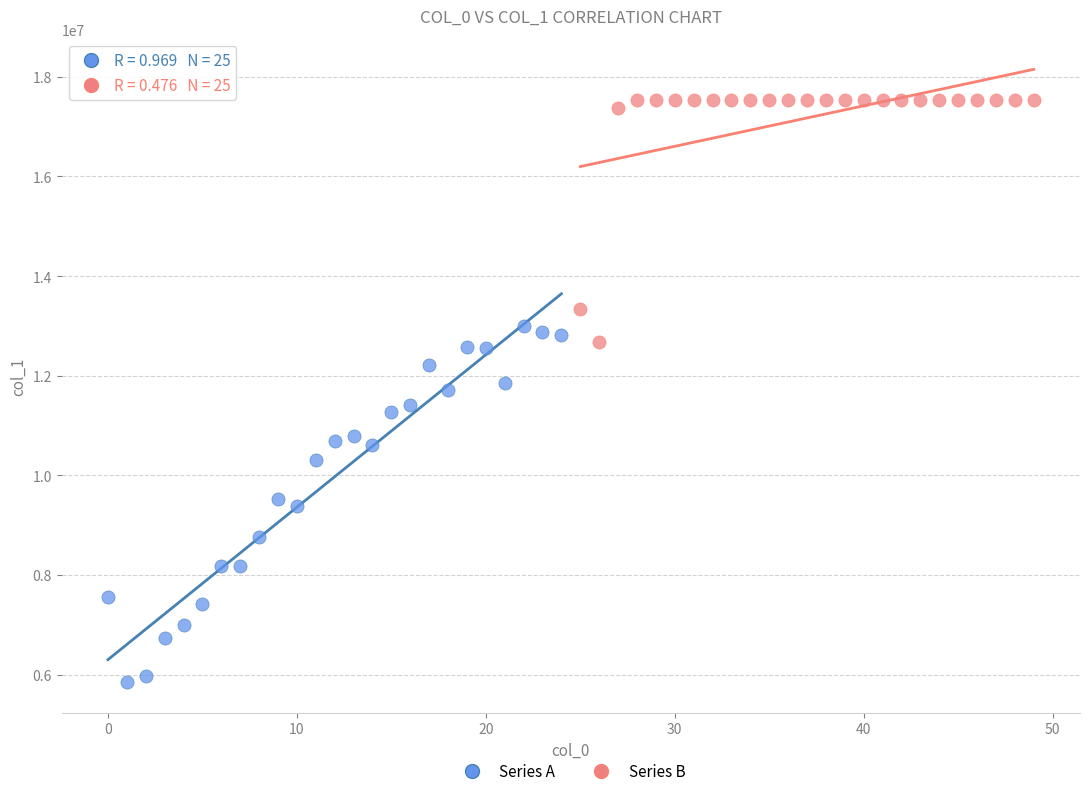

Which series contains the highest Y value?

Series B